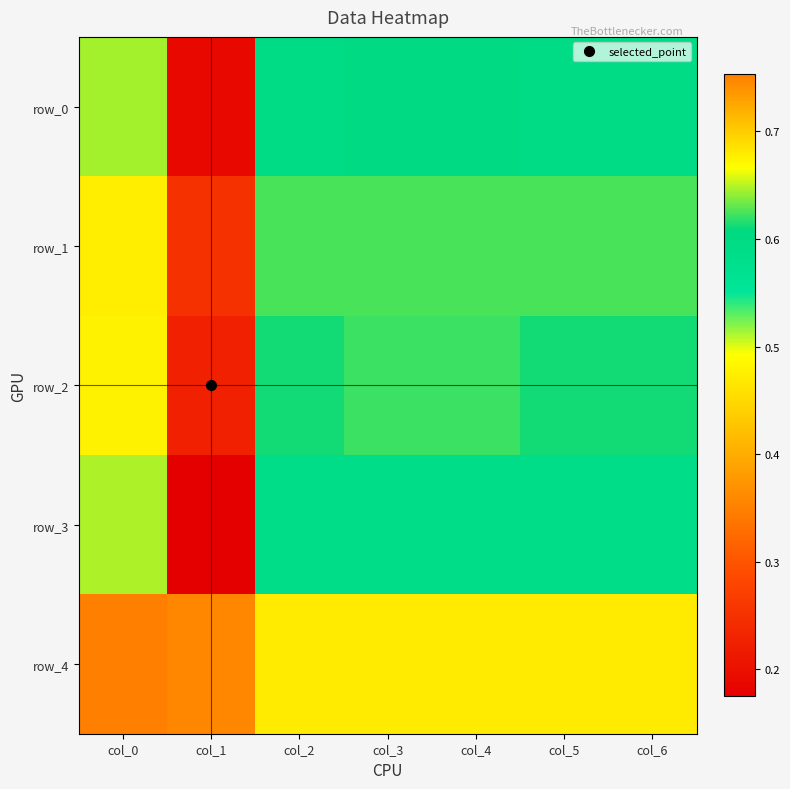

Reading left to right, what are all the values shown in this chart?

row_0: 0.6	0.2	0.6	0.6	0.6	0.6	0.6
row_1: 0.7	0.2	0.6	0.6	0.6	0.6	0.6
row_2: 0.7	0.2	0.6	0.6	0.6	0.6	0.6
row_3: 0.6	0.2	0.6	0.6	0.6	0.6	0.6
row_4: 0.8	0.4	0.7	0.7	0.7	0.7	0.7